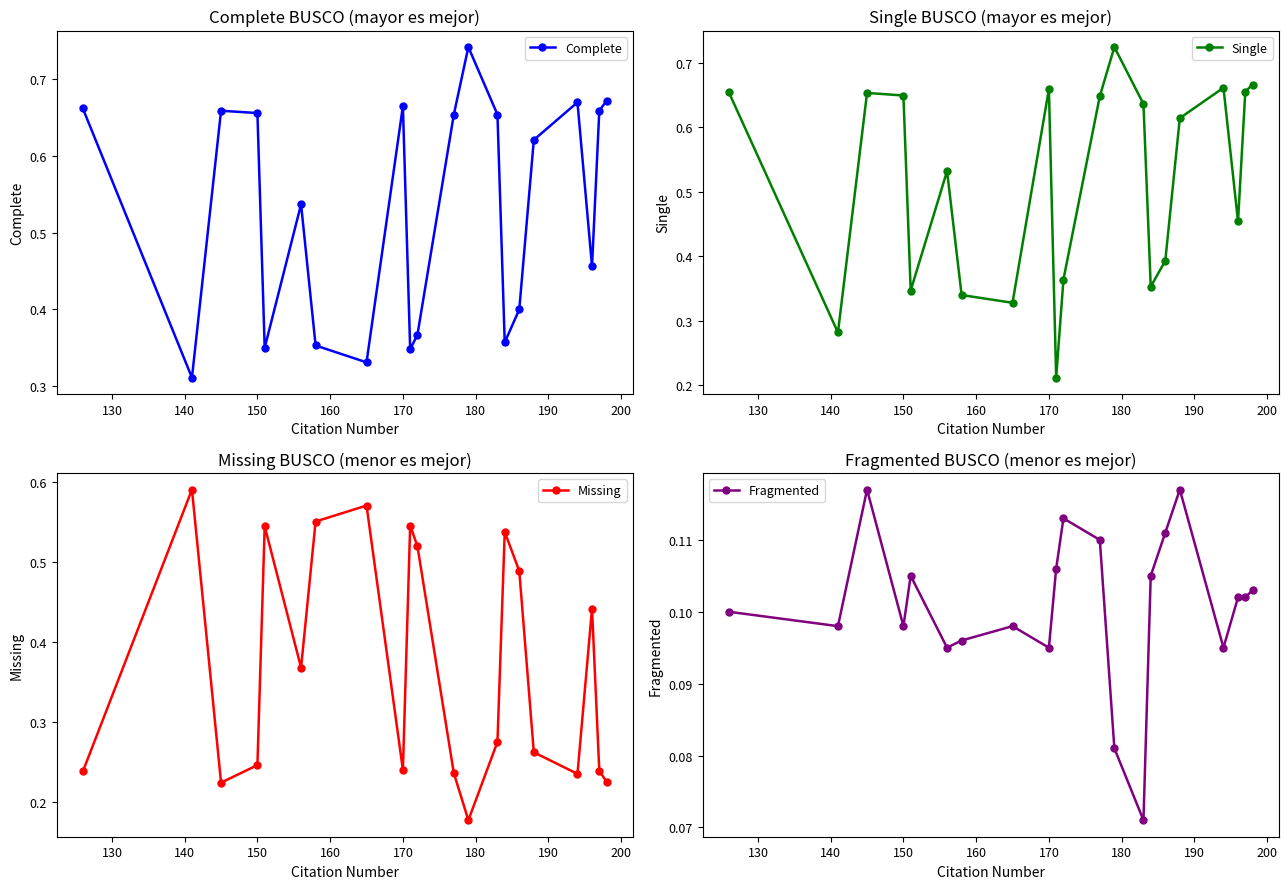

Does the chart display data point markers on the line(s)?

Yes